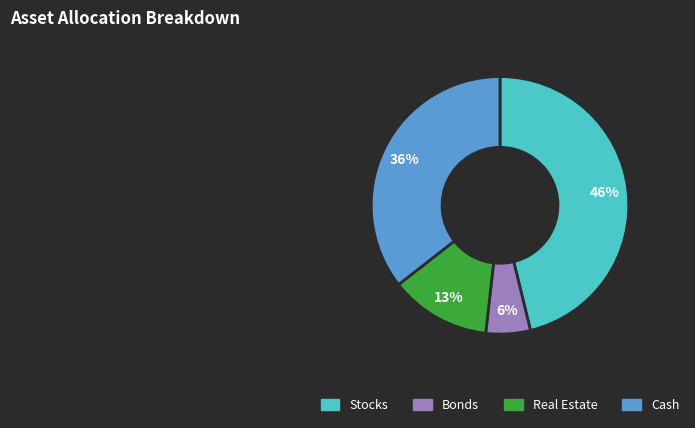

Rank the categories by value from lowest to highest.

Bonds, Real Estate, Cash, Stocks